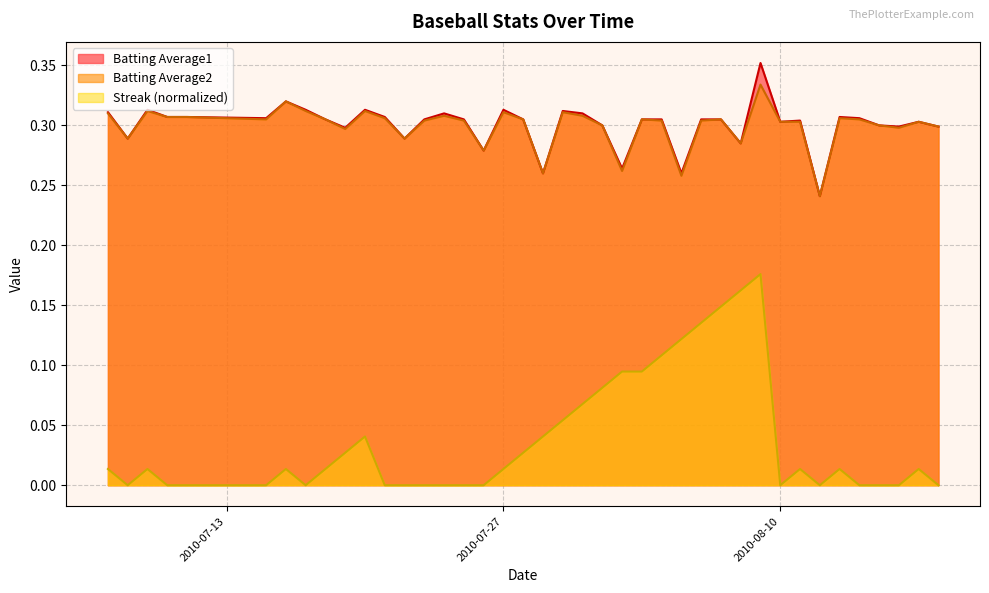

Where is the first local minimum for Streak?

2010-07-08